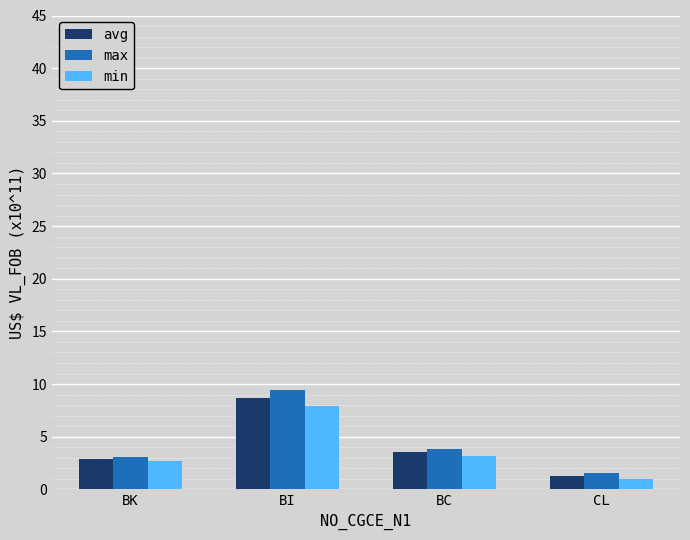

What is the value of the max bar at the 3rd from the left?

3.9